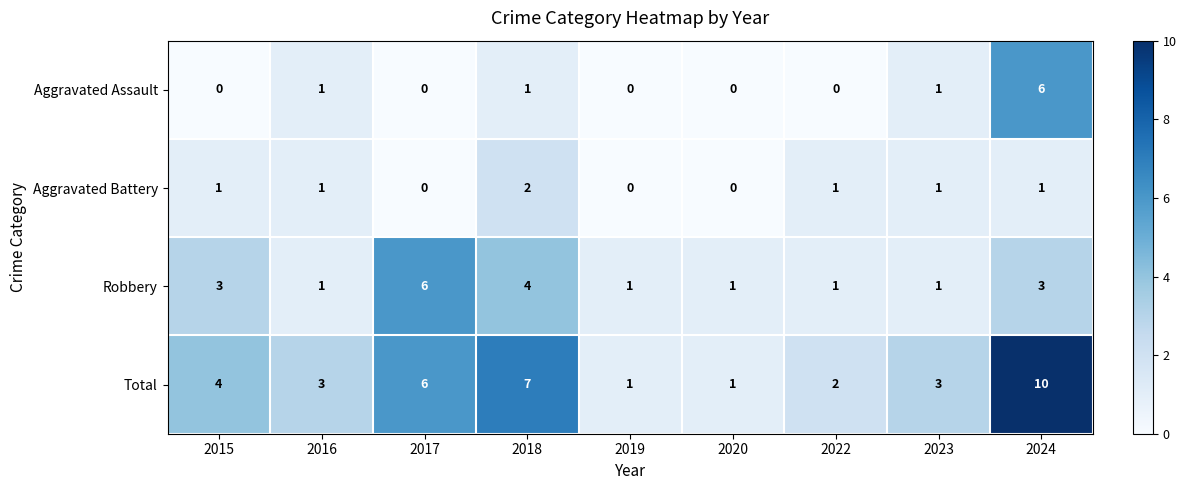

At which category is the sum across all series the highest?

2024